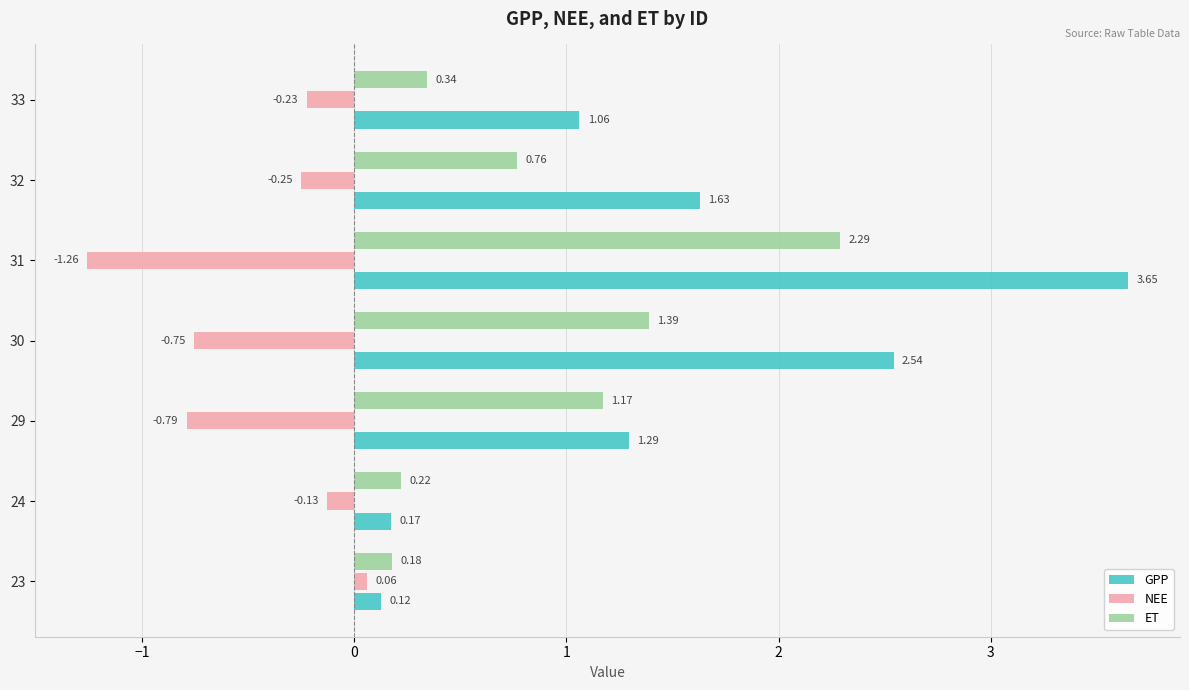

What is the sum of the ET values at 24 and 33?

0.6